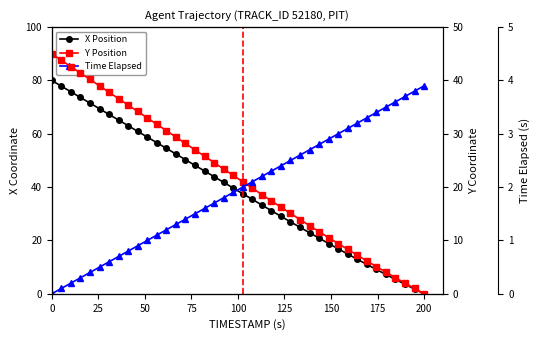

True or false: Time Elapsed and X Position intersect in this chart.

True